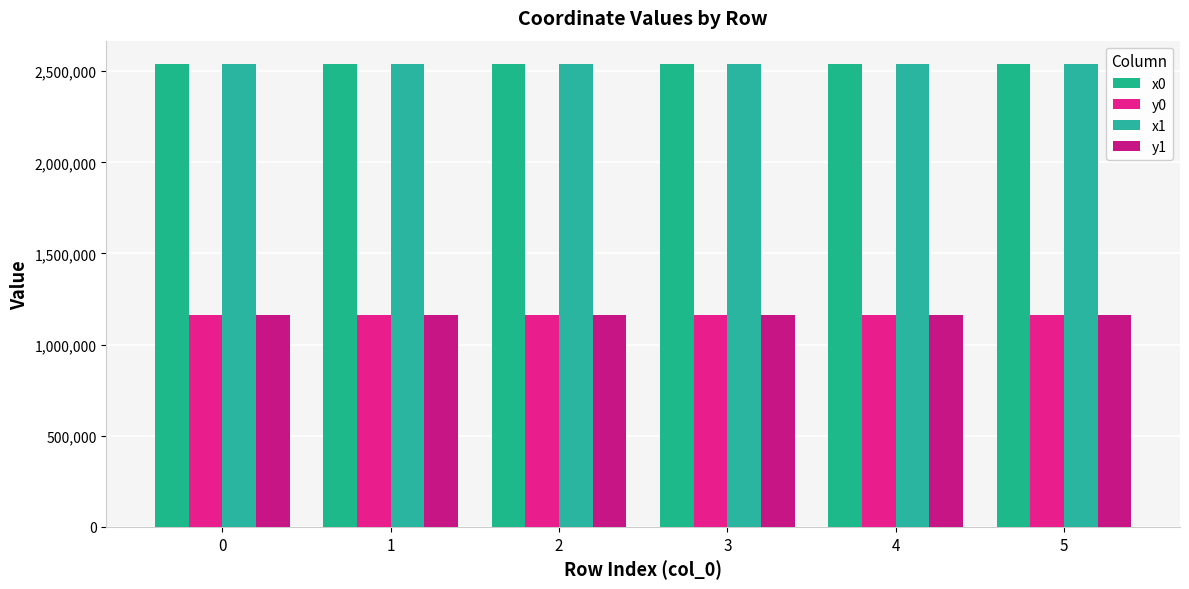

How many values in the y0 series are below 1161021?

3